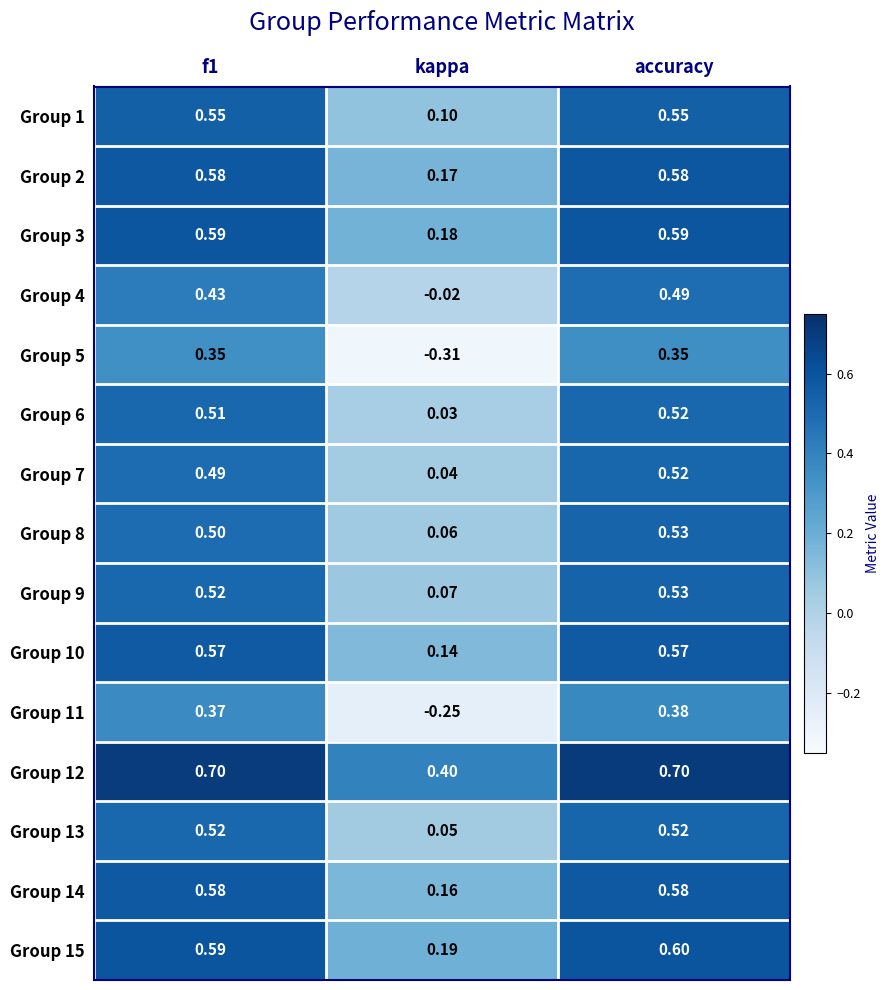

Is the value of Group 12 at kappa greater than the value of Group 3 at f1?

No